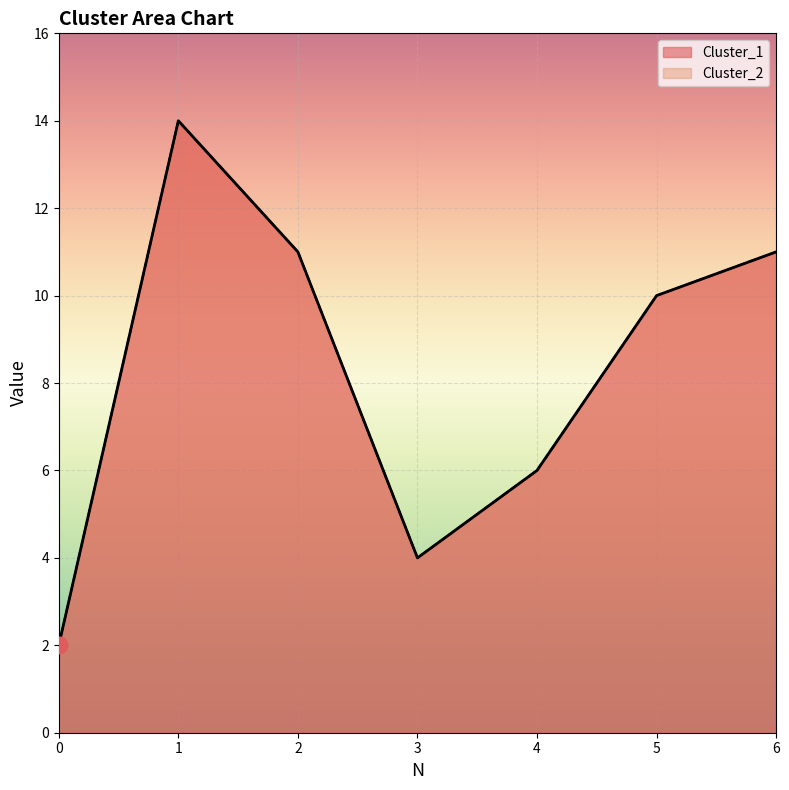

Count the number of categories in the chart.

7